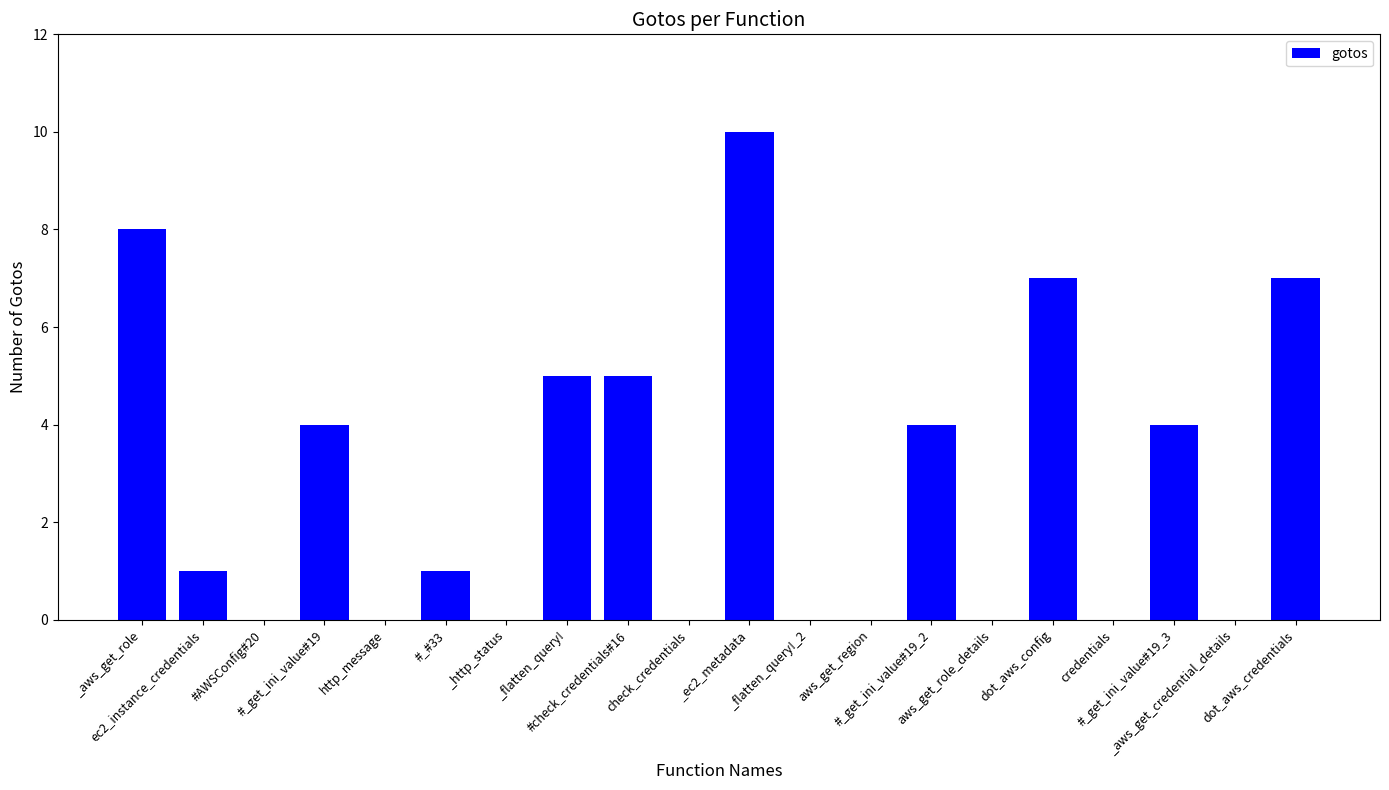

What is the greatest value displayed?

10